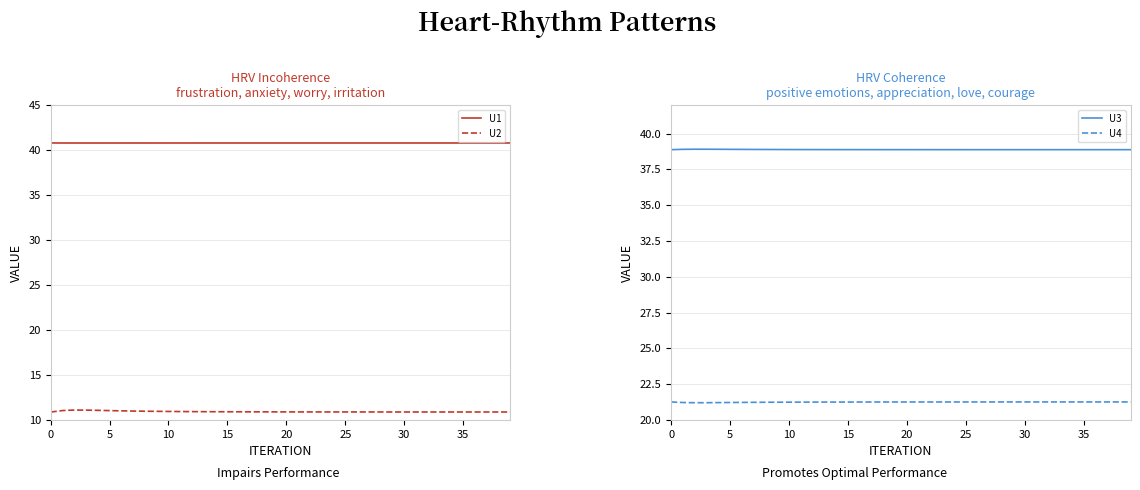

What is the total value across all series at 36?

111.8